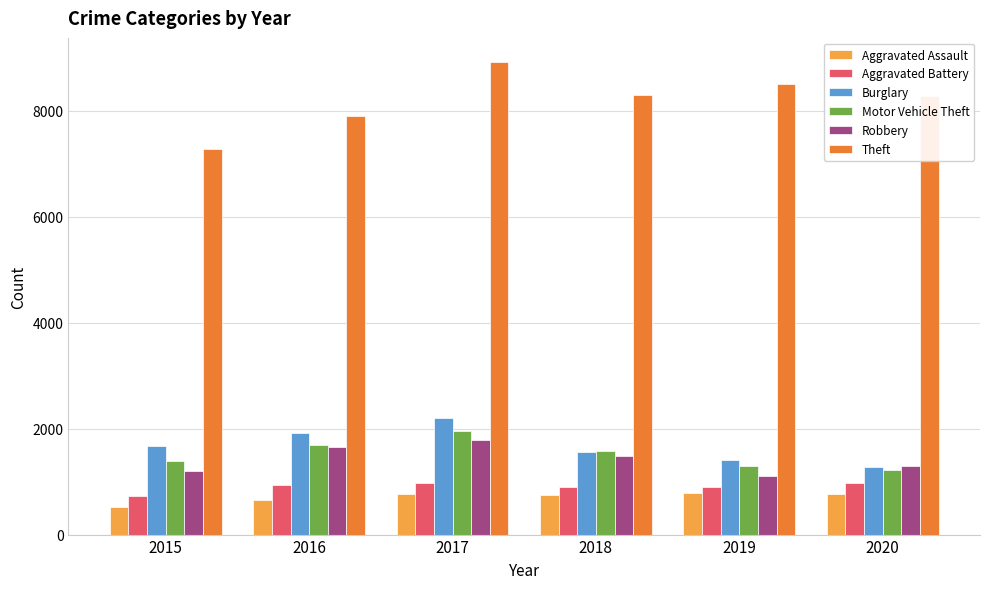

How many Robbery values are between 1206 and 1652?

4